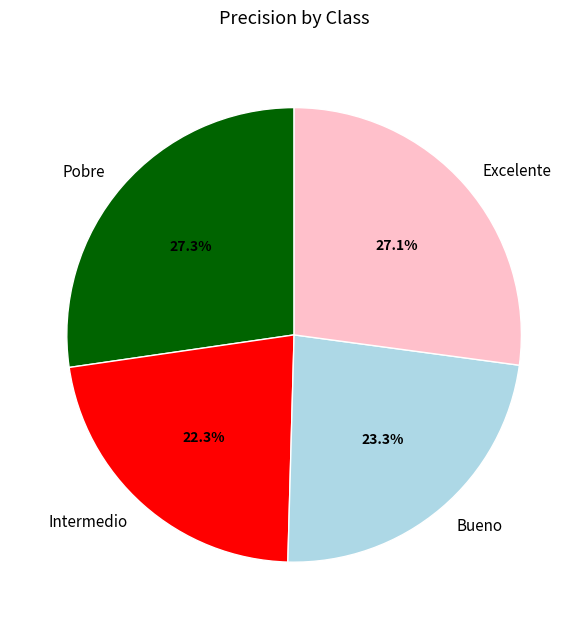

Between Excelente and Intermedio, which is larger?

Excelente